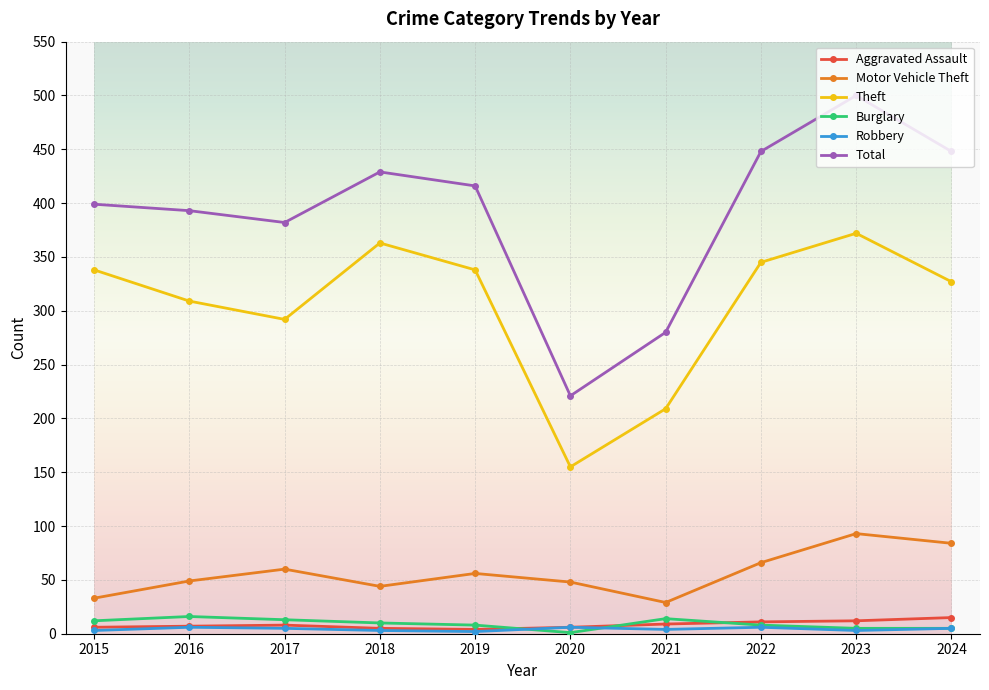

How many data points in Burglary are less than 10?

5